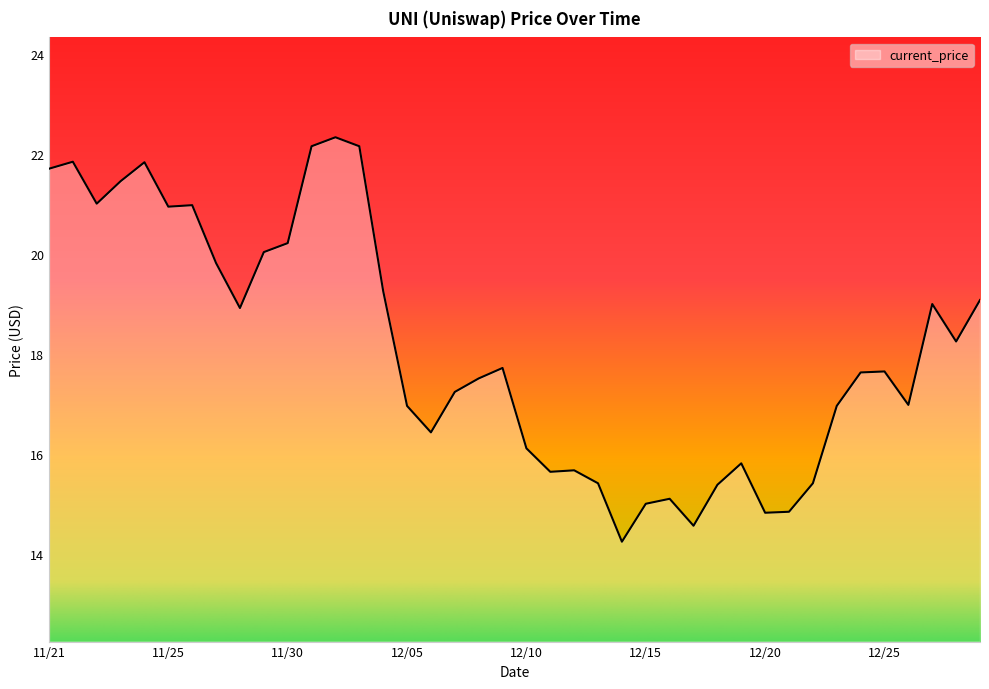

What is the difference between the maximum and minimum values?

8.1